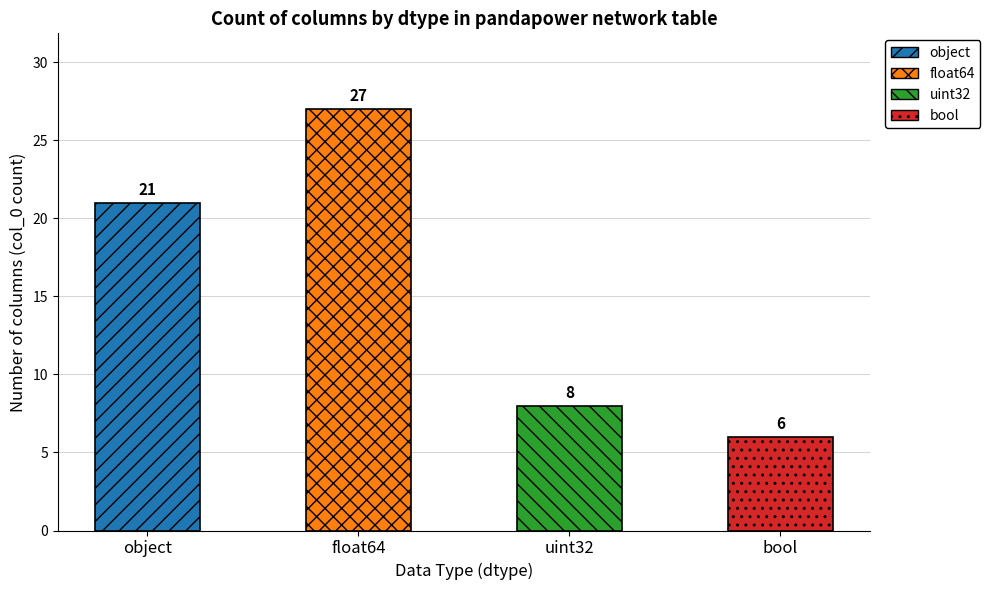

Rank the categories by value from lowest to highest.

bool, uint32, object, float64